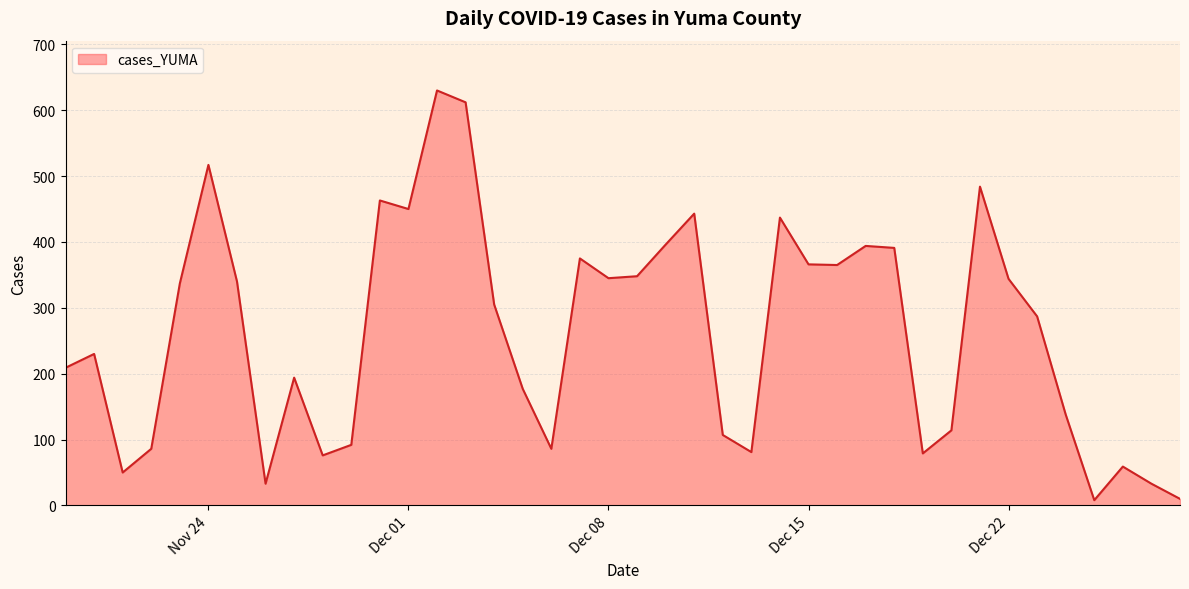

What is the difference between the maximum and minimum values?

622